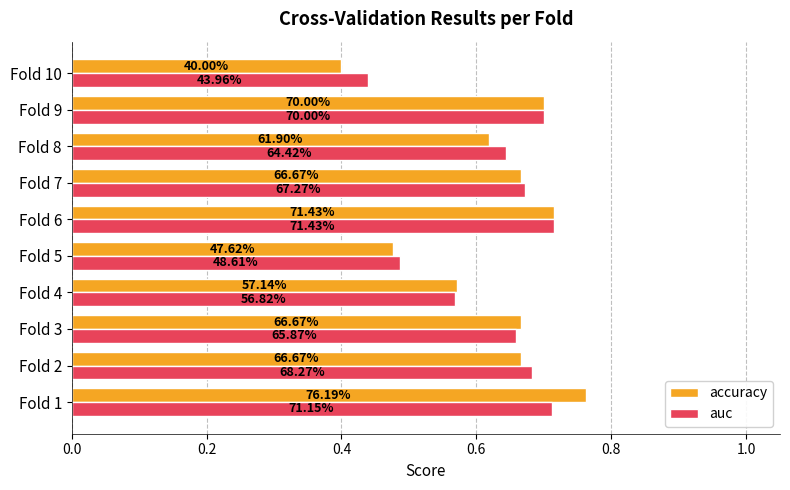

What is the difference between the maximum and minimum values in the auc series?

0.3